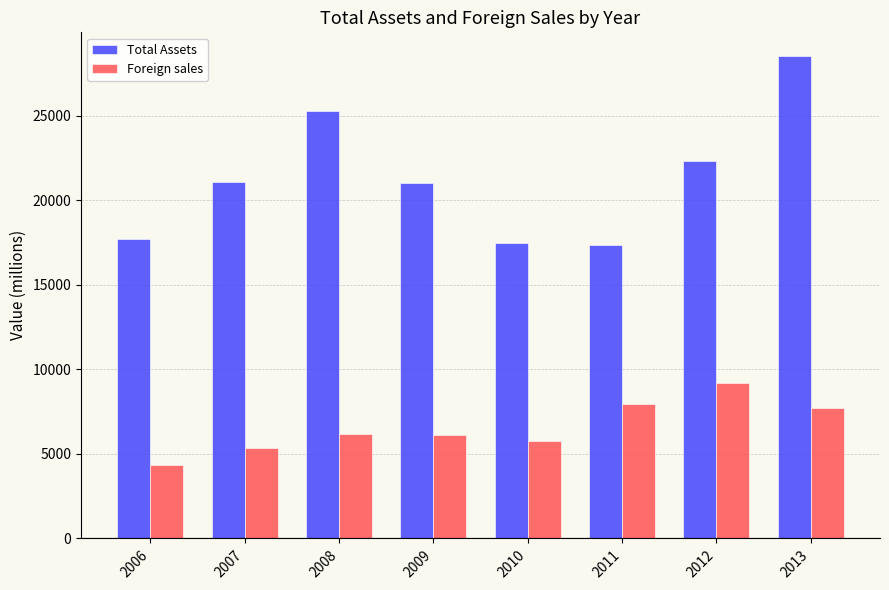

What is the difference between the second highest and second lowest values in the Foreign sales series?

2573.8